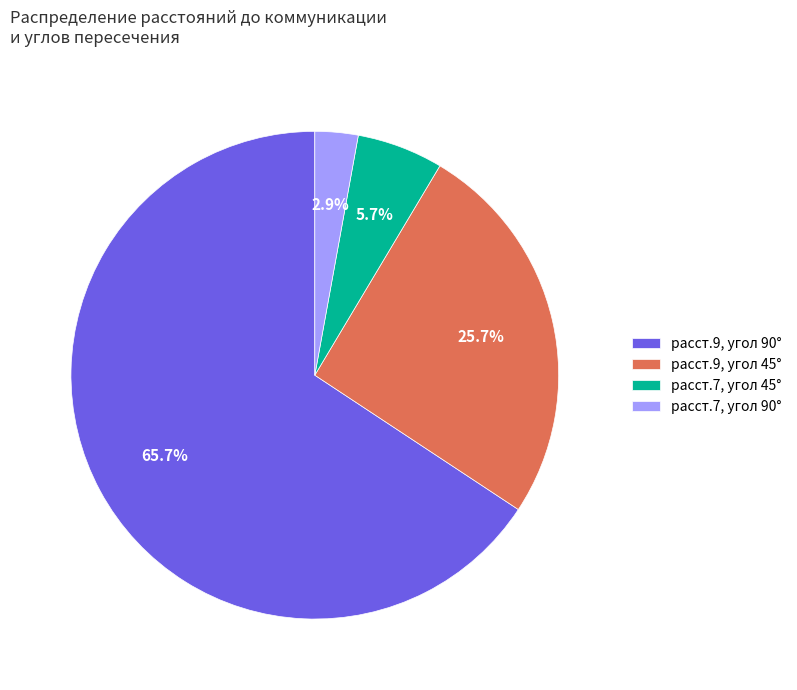

To the nearest percent, what is the difference between the largest and smallest slice percentages?

63%